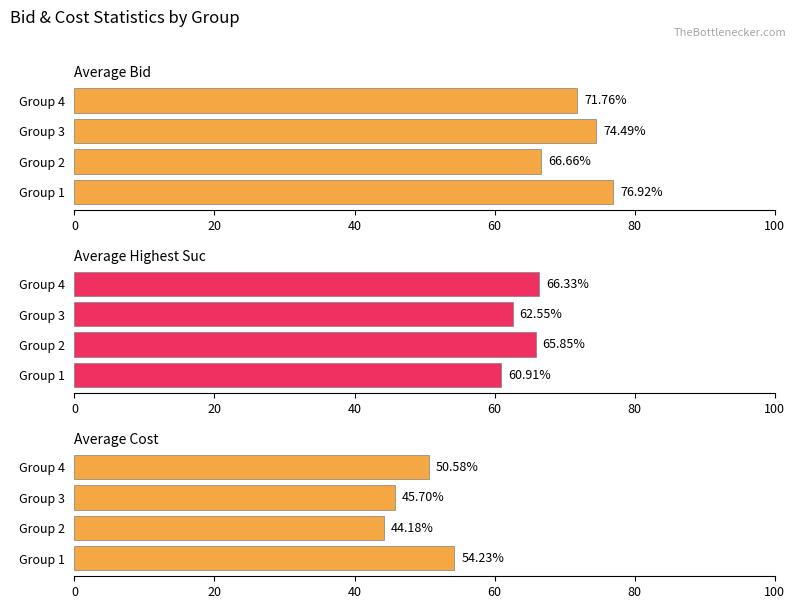

What is the difference between the maximum and minimum values in the Average Bid series?

10.3